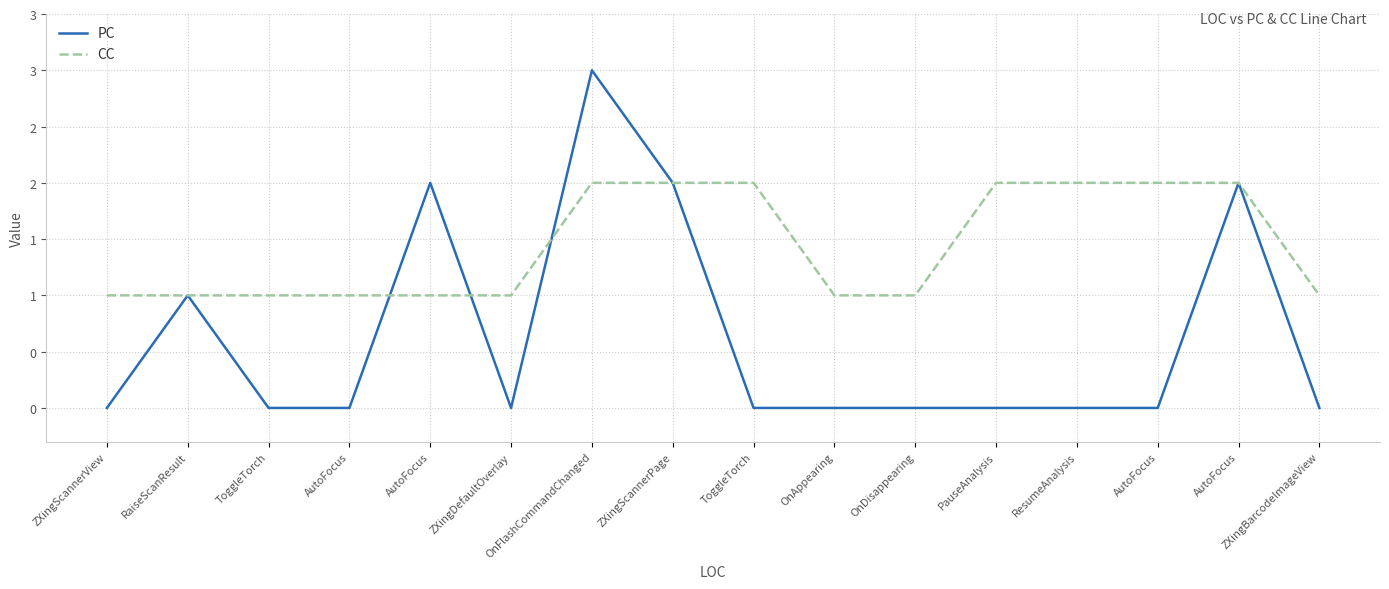

What are all the series names shown in the legend?

PC, CC